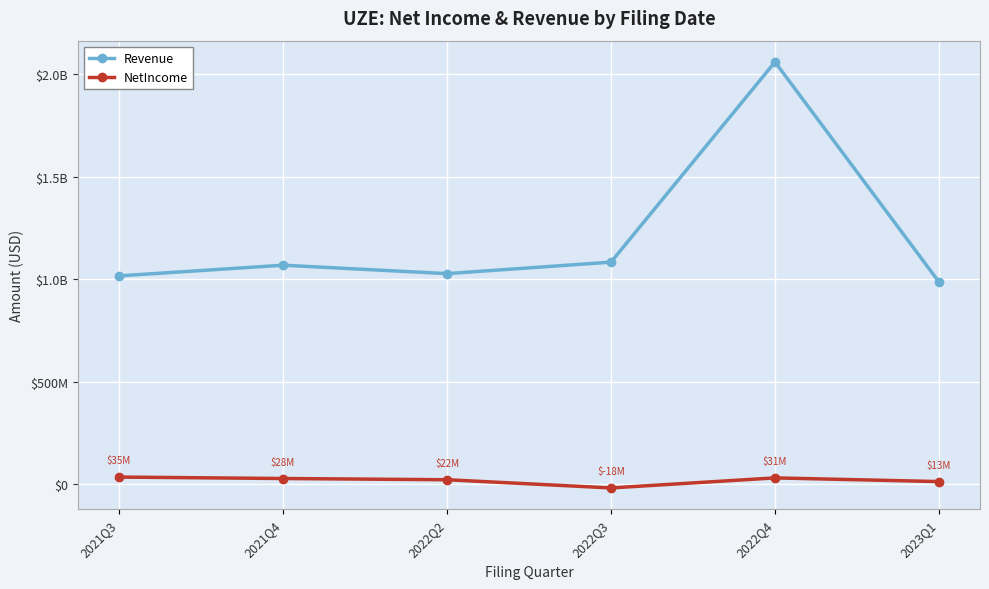

Does the chart have visible grid lines?

Yes